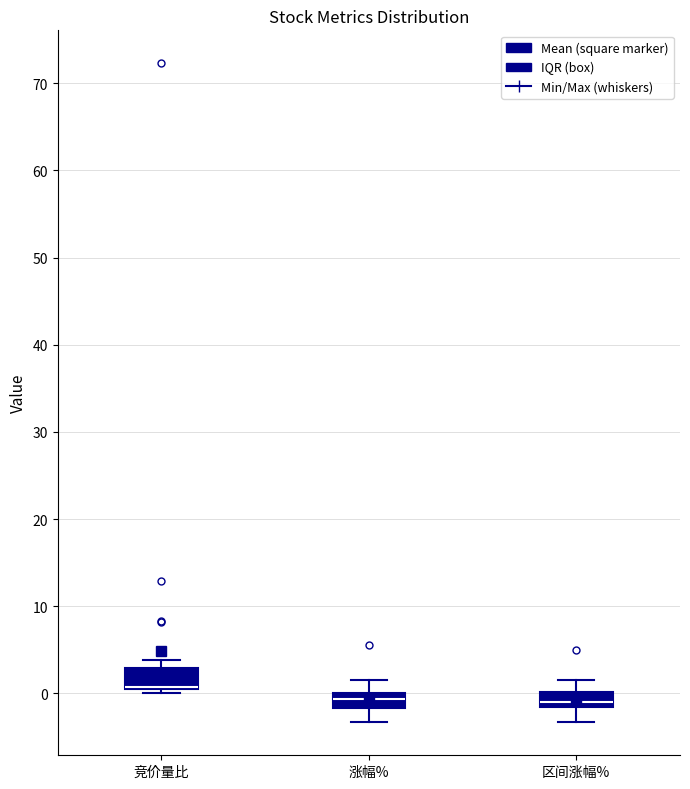

Reading left to right, read every box against the y-axis: the position of its median line, the range the box covers, and the ends of its whiskers. The values are not printed on the chart, so give them approximately, as read against the axis.

竞价量比: median 1 (drawn on the box's lower edge), box 1 to 3, whiskers 0 to 4
涨幅%: median -1, box -2 to 0, whiskers -3 to 2
区间涨幅%: median -1, box -2 to 0, whiskers -3 to 1